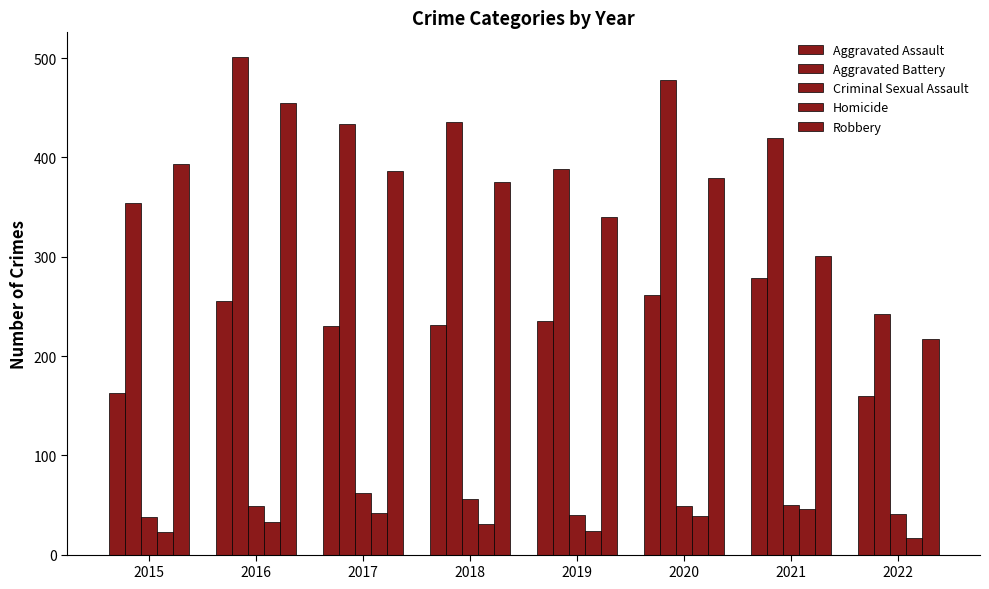

Are the bars horizontal?

No